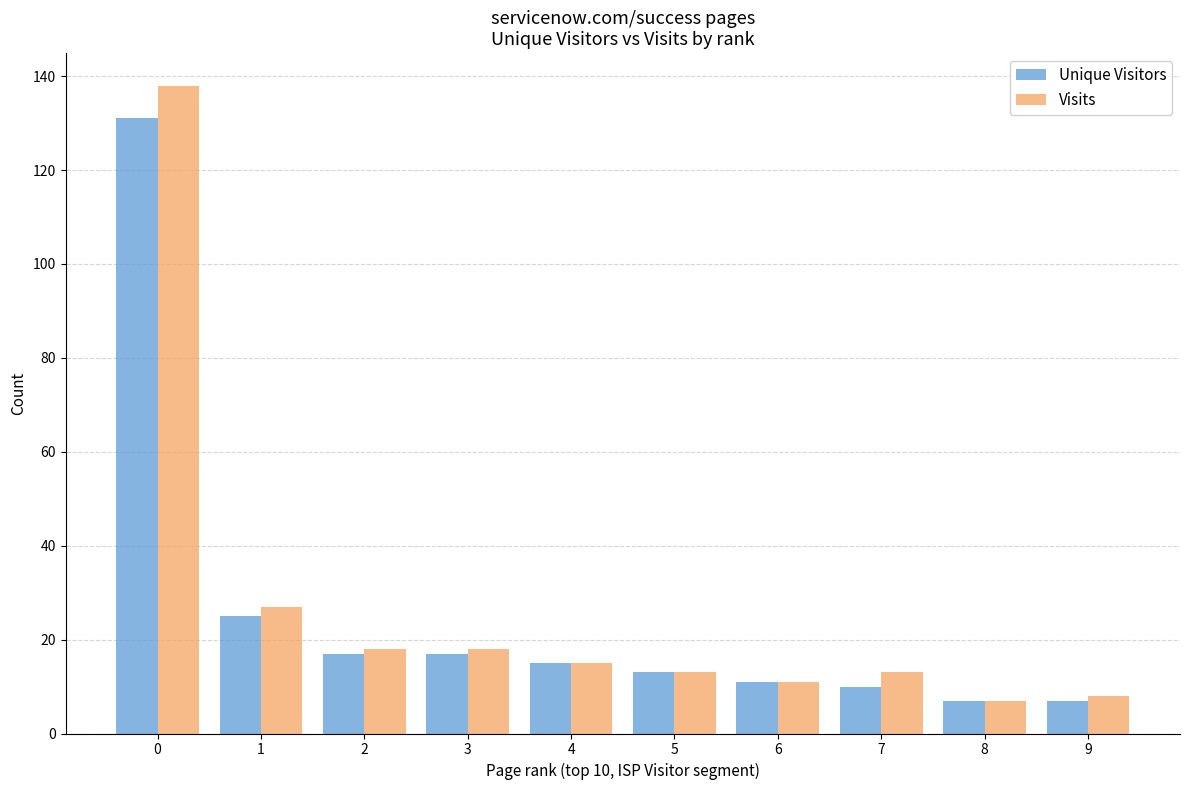

Between 0 and 7, which series saw the biggest shift?

Visits